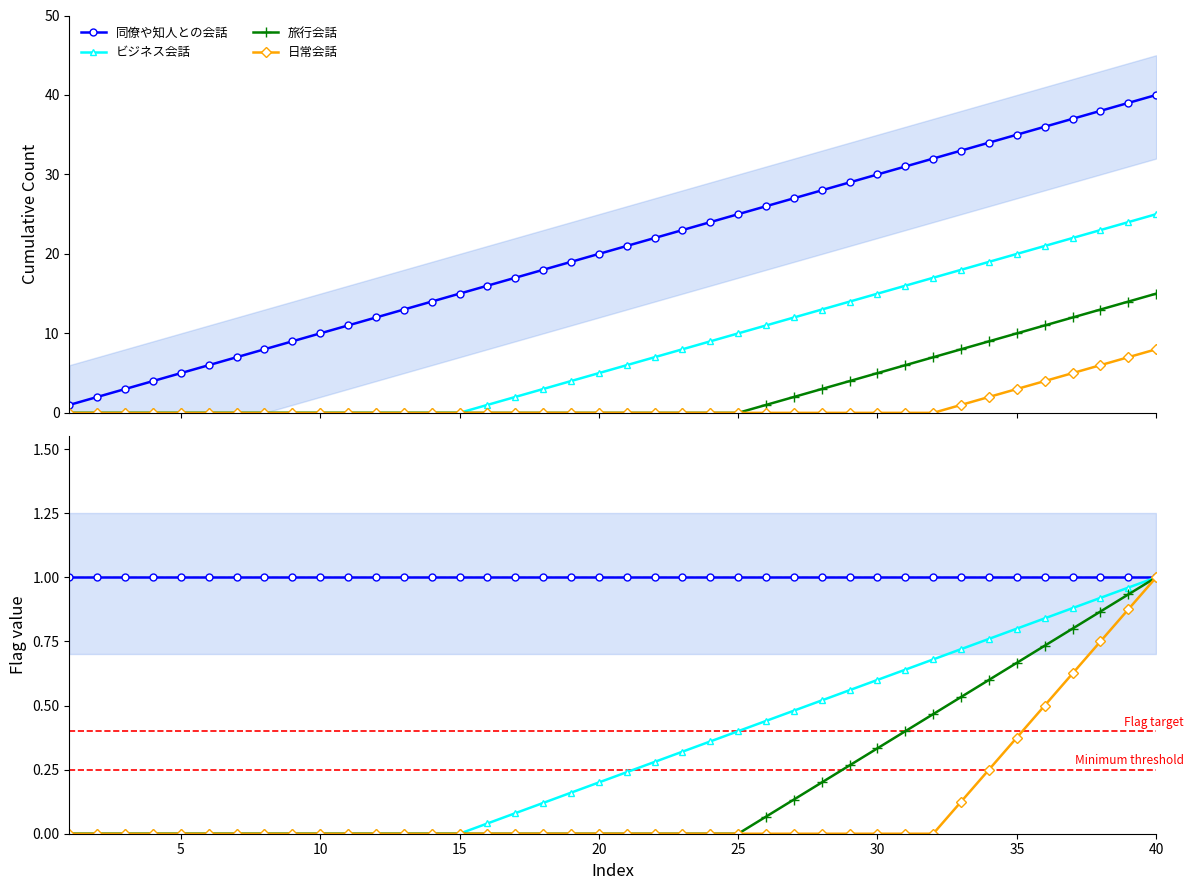

What is the value of the ビジネス会話 point at the 37th from the left?

0.9